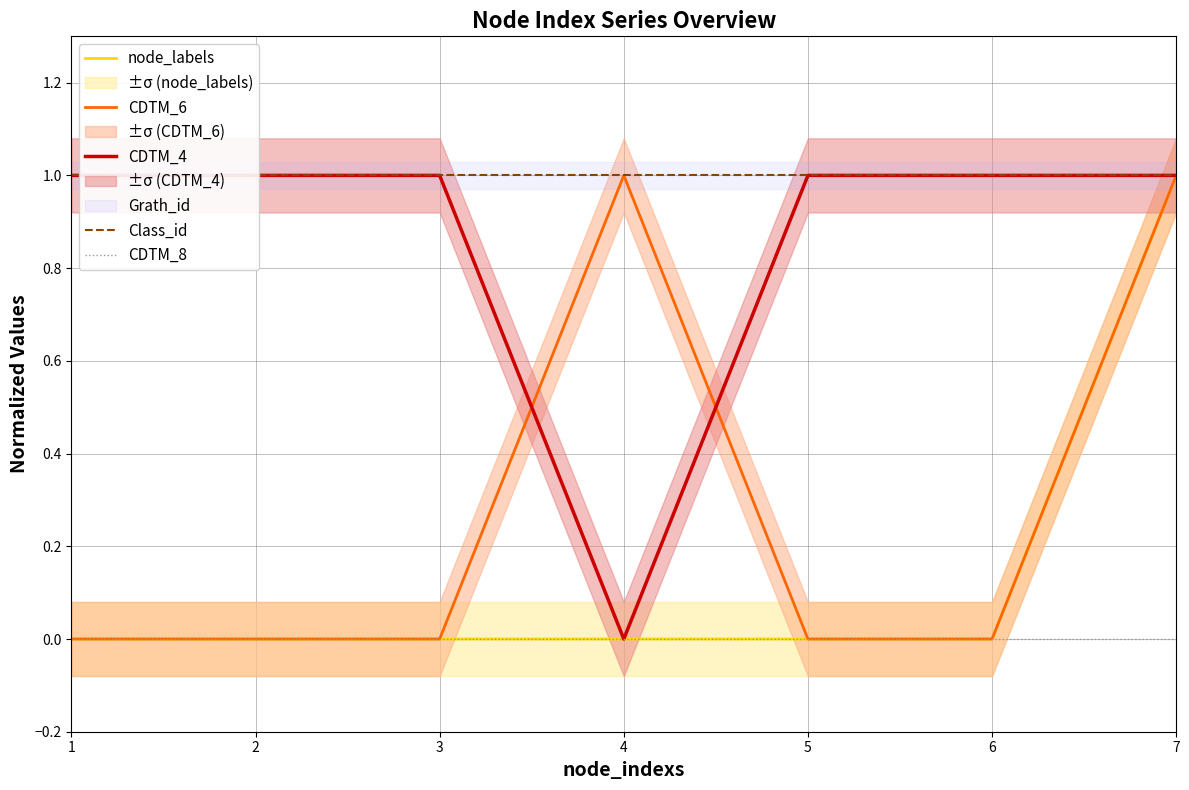

Reading left to right, extract all data points from this chart.

node_labels: 1=0	2=0	3=0	4=0	5=0	6=0	7=1
CDTM_6: 1=0	2=0	3=0	4=1	5=0	6=0	7=1
CDTM_4: 1=1	2=1	3=1	4=0	5=1	6=1	7=1
Class_id: 1=1	2=1	3=1	4=1	5=1	6=1	7=1
CDTM_8: 1=0	2=0	3=0	4=0	5=0	6=0	7=0